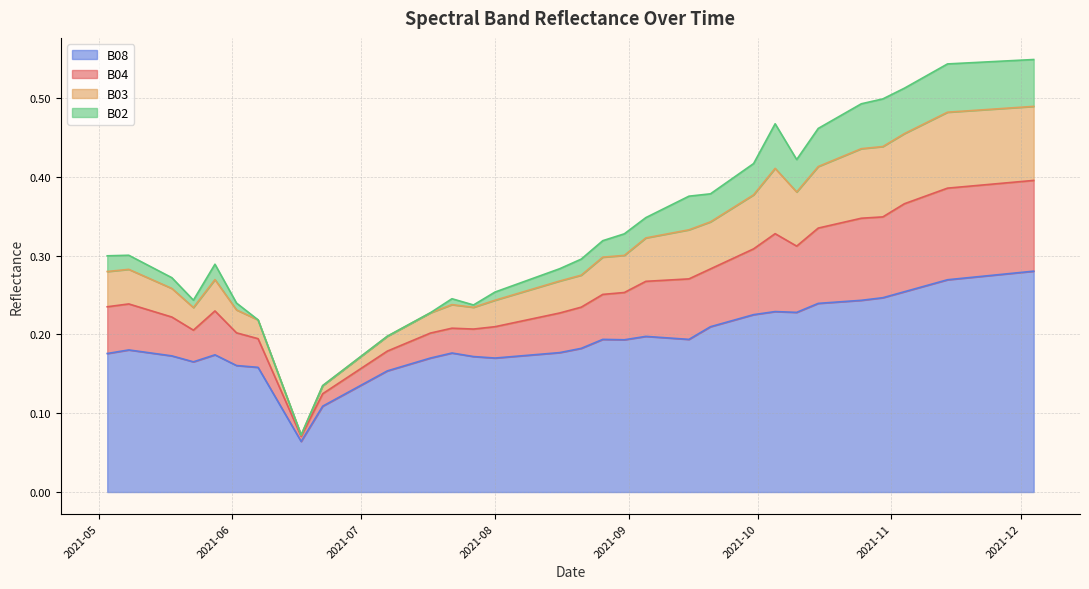

What is the smallest value displayed?

0.1